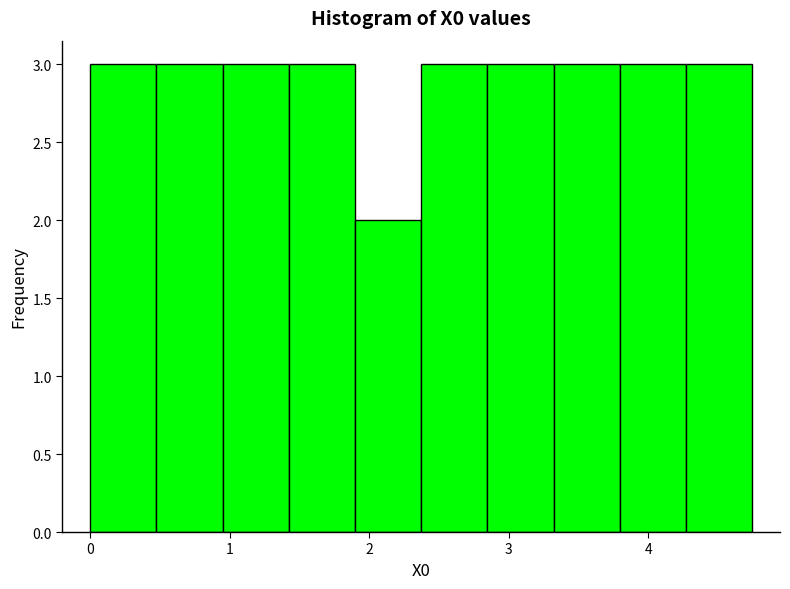

How tall is the bar that spans 2.4 to 2.8 on the x-axis? Neither the bar edges nor the heights are printed on the chart, so give them approximately, as read against the axes.

3